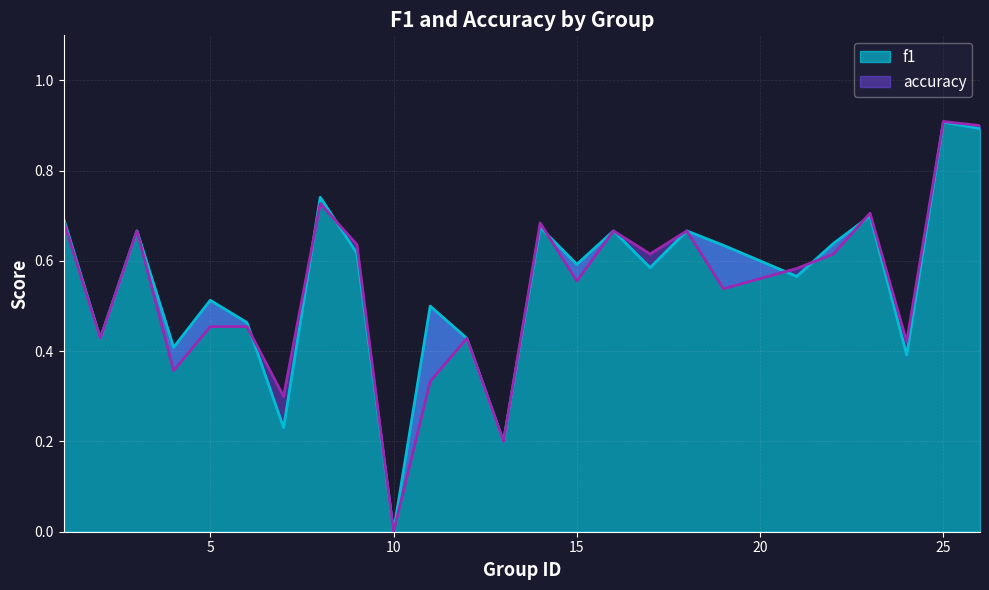

The f1 series shows 0.6 at 15. True or false?

True